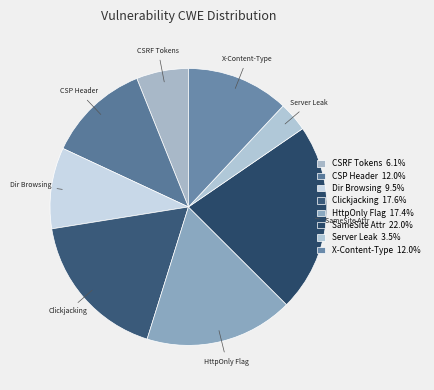

How many slices are in this pie chart?

8